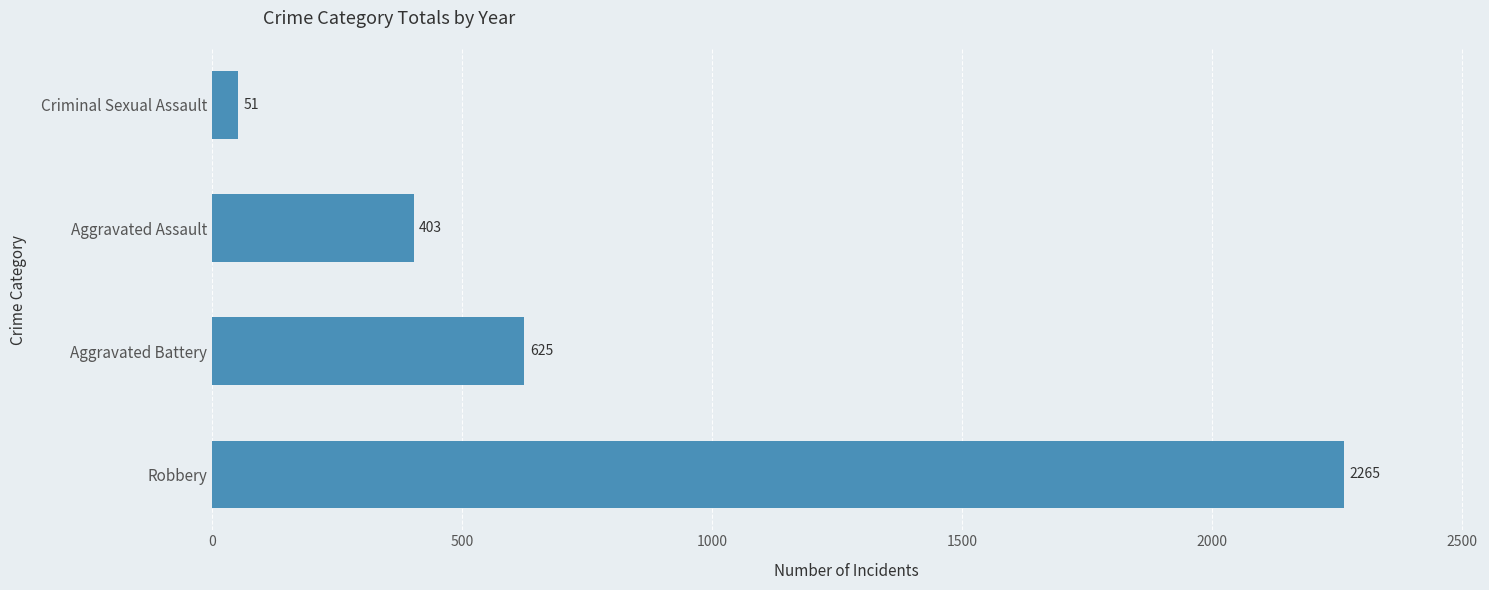

Reading top to bottom, what are all the values shown in this chart?

51	403	625	2265